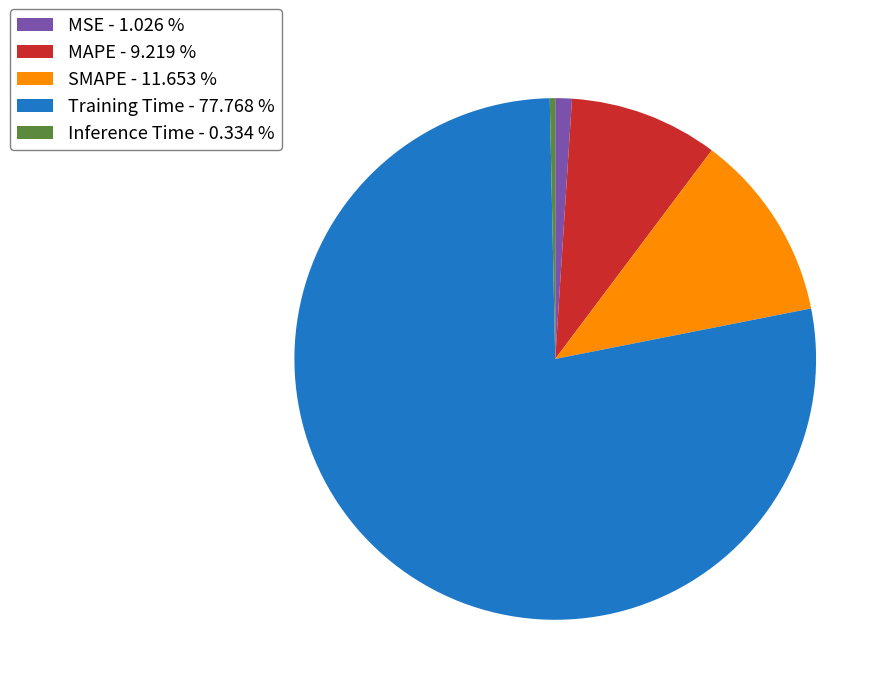

Is the sum of Inference Time - 0.334 % and Training Time - 77.768 % greater than half?

Yes